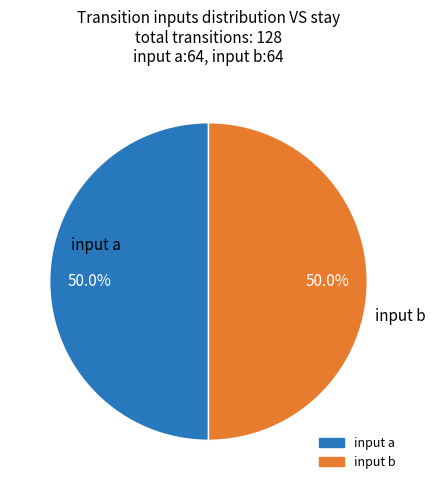

What is the ratio of the value at input a to the value at input b?

1.0